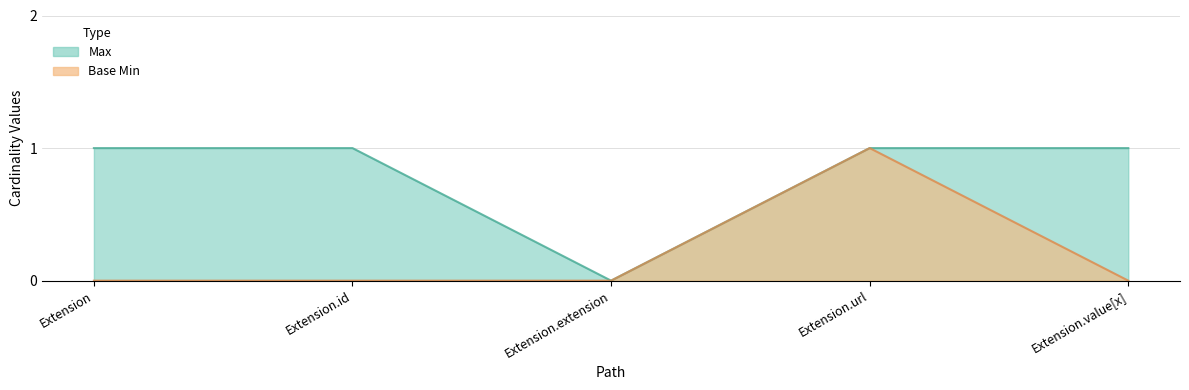

At which label is Max closest to 0?

Extension.extension